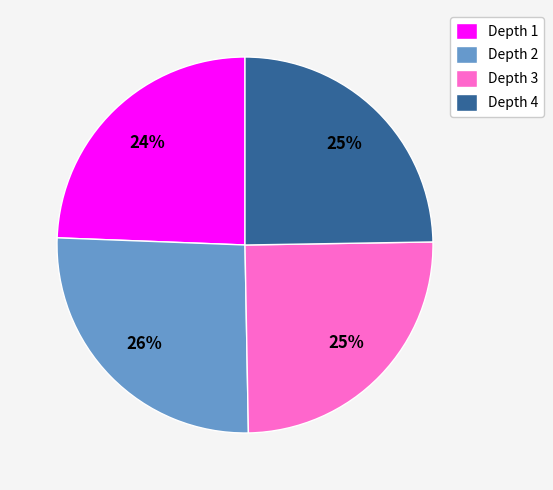

What is the largest slice in the pie chart?

Depth 2